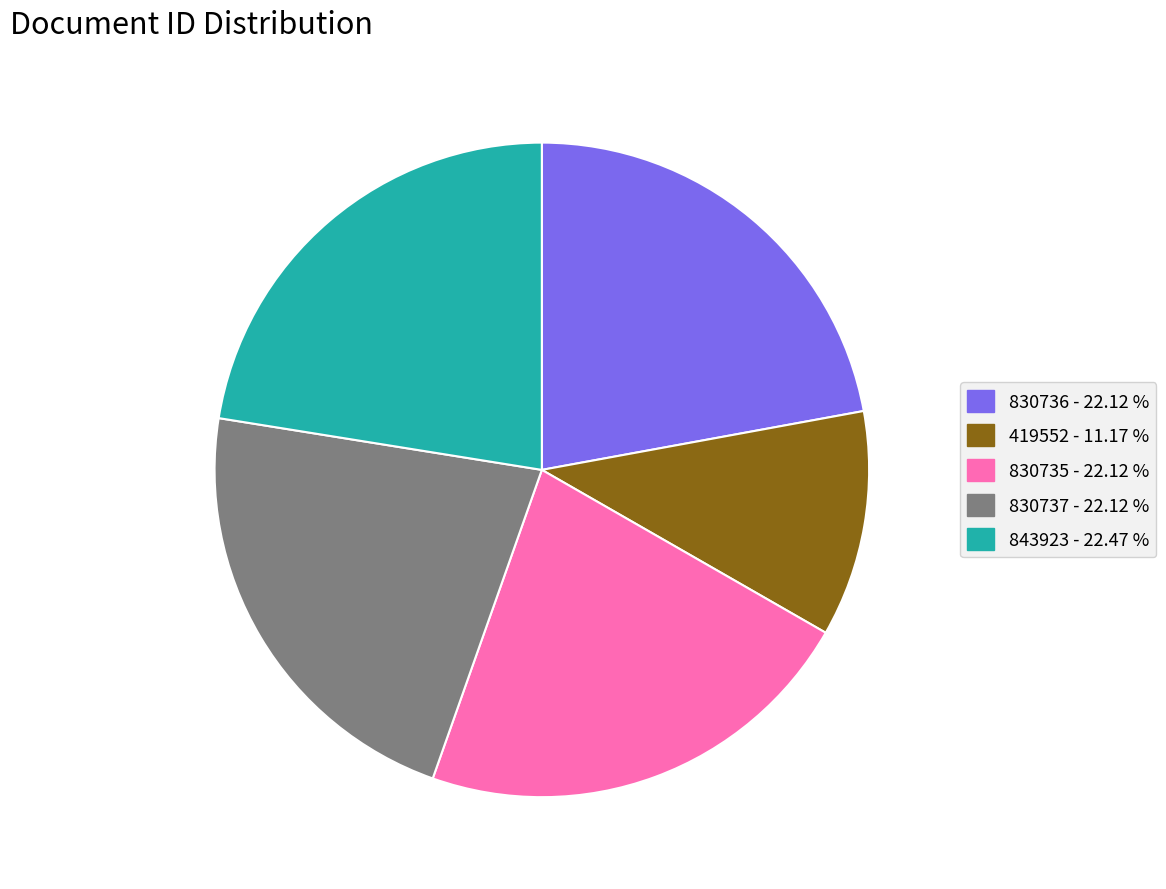

True or false: 830737 accounts for 9% of the total.

False